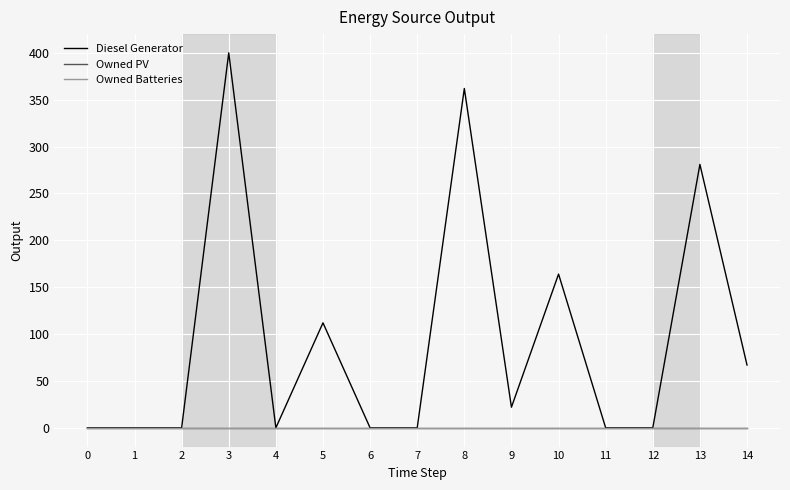

Does the chart have visible grid lines?

Yes